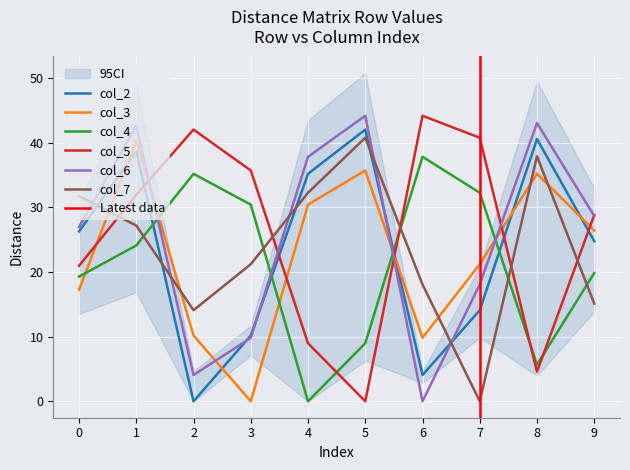

Which category has the highest value across all series?

6